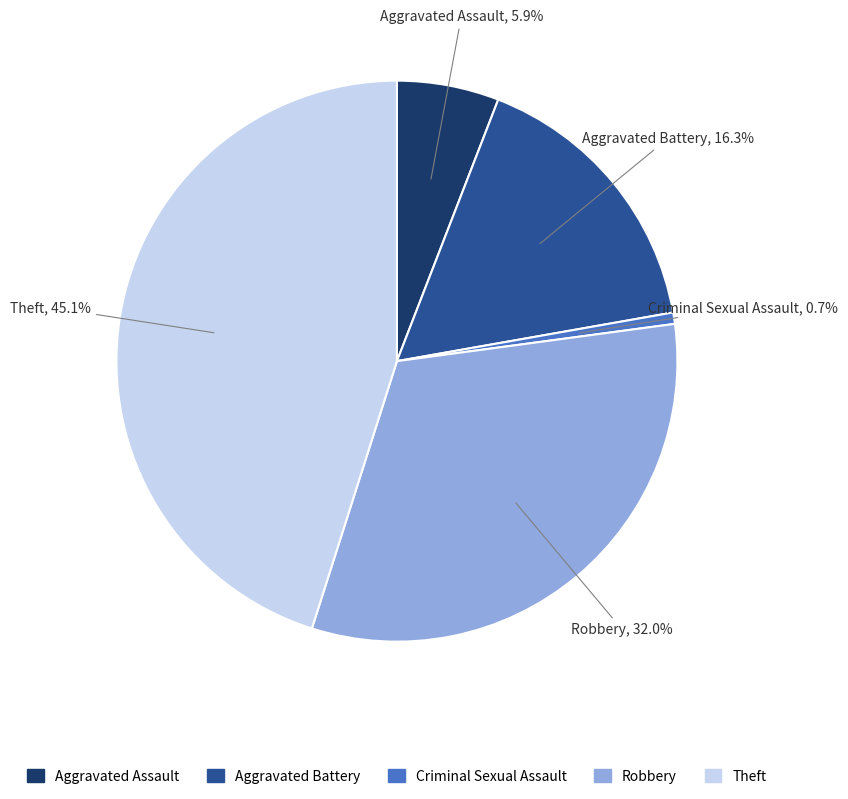

What is the smallest slice in the pie chart?

Criminal Sexual Assault